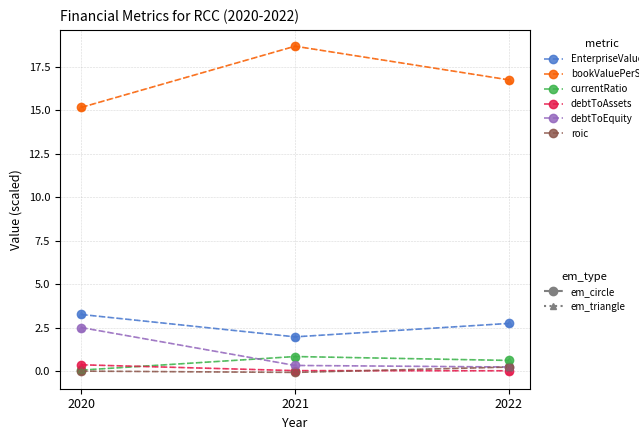

Reading right to left, transcribe all the data shown in this chart.

EnterpriseValue: 2.8	2.0	3.3
bookValuePerShare: 16.8	18.7	15.2
currentRatio: 0.6	0.9	0.1
debtToAssets: 0.0	0.0	0.4
debtToEquity: 0.3	0.3	2.5
roic: 0.3	-0.1	0.0